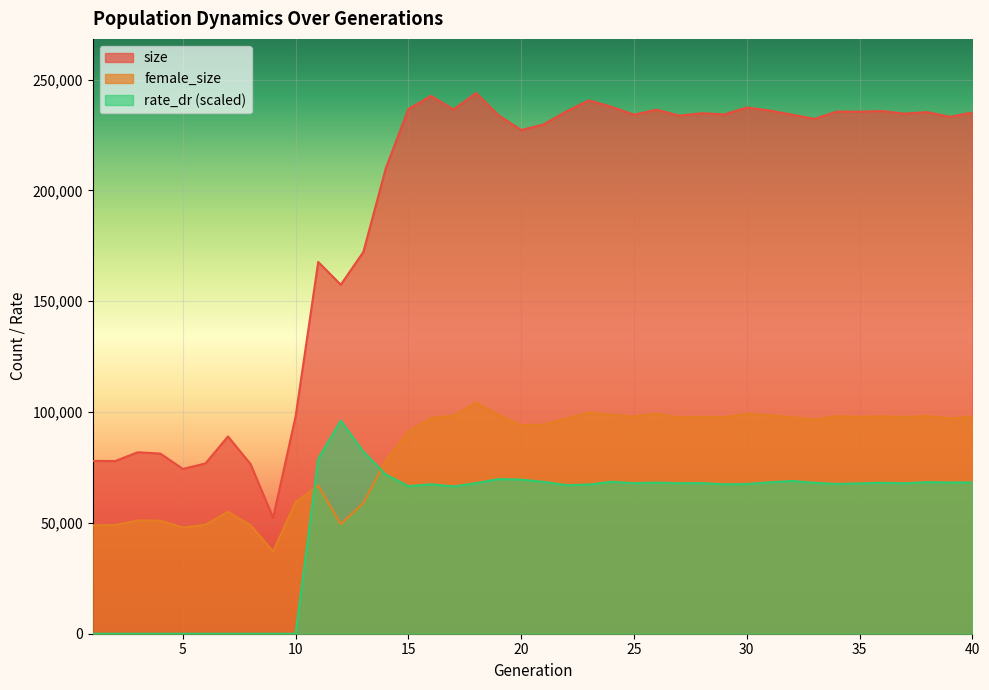

Reading right to left, what are all the values shown in this chart?

size: 235149.0	233256.0	235361.0	234668.0	235834.0	235543.0	235606.0	232306.0	234214.0	236093.0	237425.0	234319.0	234848.0	233789.0	236444.0	234203.0	237748.0	240644.0	235693.0	229828.0	227275.0	233847.0	243998.0	236527.0	242672.0	236784.0	210109.0	172223.0	157481.0	167753.0	98145.0	52314.0	76550.0	89009.0	76821.0	74362.0	81293.0	81882.0	77922.0	77977.0
female_size: 98005.0	97105.0	98251.0	97755.0	98091.0	97863.0	98161.0	96608.0	97670.0	98640.0	99267.0	97694.0	97755.0	97589.0	99264.0	98031.0	98861.0	99810.0	97115.0	94346.0	94047.0	98704.0	104322.0	98330.0	97368.0	91267.0	78262.0	58958.0	49479.0	66908.0	59389.0	37146.0	48957.0	54991.0	49194.0	47908.0	51015.0	51105.0	49024.0	48893.0
rate_dr: 68256.7	68225.0	68384.6	67901.0	68110.1	67848.5	67574.0	68114.7	68926.5	68306.5	67551.1	67426.2	67963.4	67912.0	68170.8	67918.1	68571.0	67307.1	67047.7	68513.2	69530.6	69787.8	67953.7	66469.4	67424.0	66577.5	71778.8	82202.4	96142.0	78946.3	0.0	0.0	0.0	0.0	0.0	0.0	0.0	0.0	0.0	0.0